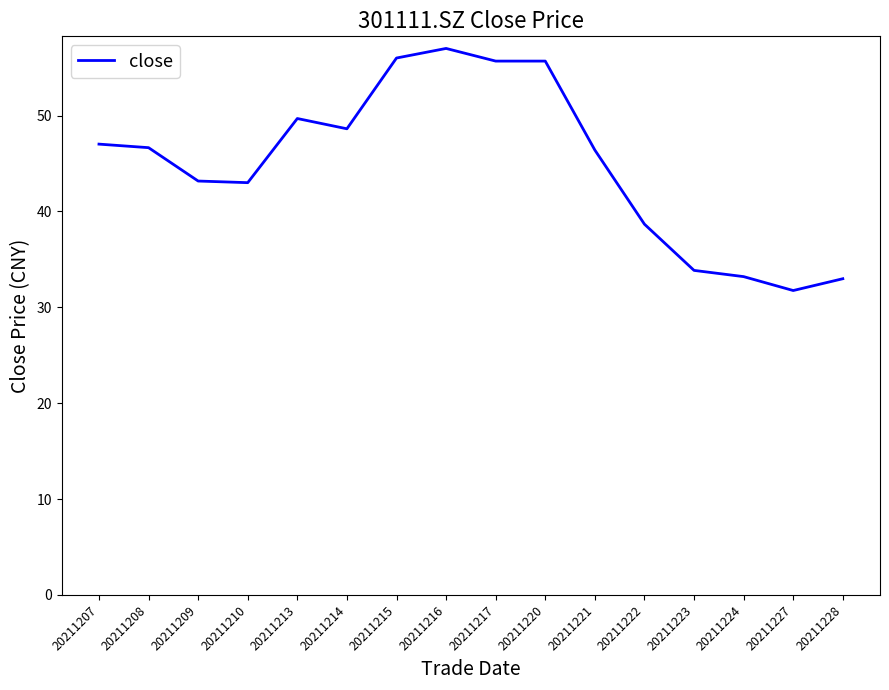

The value at 20211223 is 49.8. True or false?

False